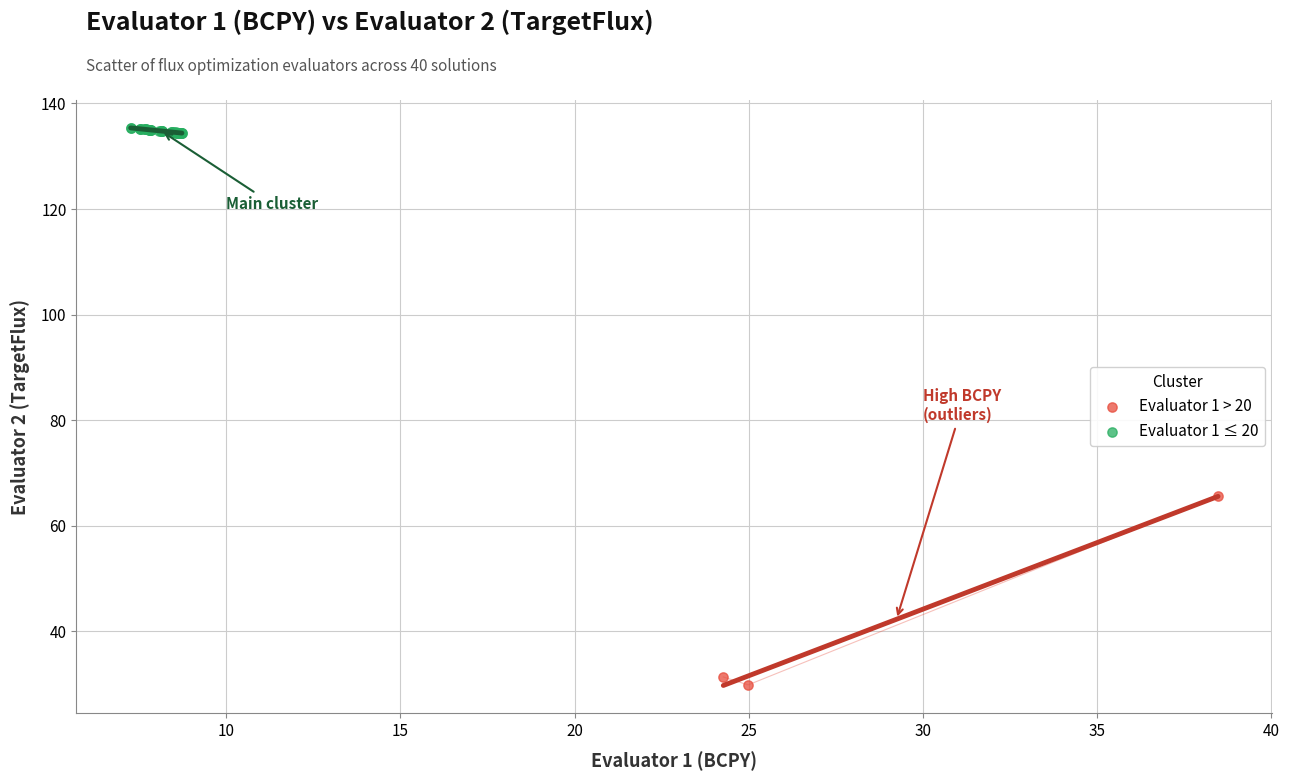

What are all the series names shown in the legend?

Evaluator 1 > 20, Evaluator 1 ≤ 20